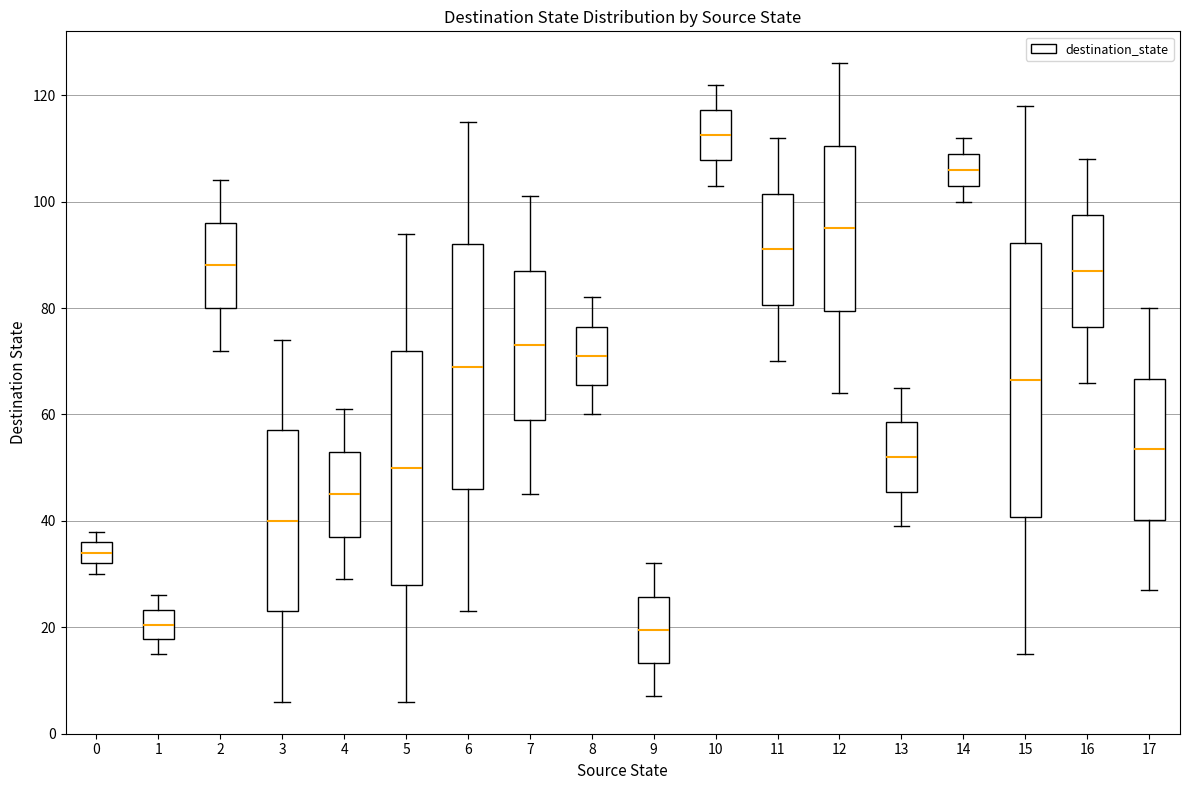

Reading left to right, transcribe this box plot: for each box, give where its median line is, the range the box spans, and where its two whiskers end, as read against the y-axis. The values are not printed on the chart, so give them approximately, as read against the axis.

0: median 34, box 32 to 36, whiskers 30 to 38
1: median 20, box 18 to 24, whiskers 16 to 26
2: median 88, box 80 to 96, whiskers 72 to 104
3: median 40, box 24 to 58, whiskers 6 to 74
4: median 46, box 38 to 54, whiskers 30 to 62
5: median 50, box 28 to 72, whiskers 6 to 94
6: median 70, box 46 to 92, whiskers 24 to 116
7: median 74, box 60 to 88, whiskers 46 to 102
8: median 72, box 66 to 76, whiskers 60 to 82
9: median 20, box 14 to 26, whiskers 8 to 32
10: median 112, box 108 to 118, whiskers 104 to 122
11: median 92, box 80 to 102, whiskers 70 to 112
12: median 96, box 80 to 110, whiskers 64 to 126
13: median 52, box 46 to 58, whiskers 40 to 66
14: median 106, box 104 to 110, whiskers 100 to 112
15: median 66, box 40 to 92, whiskers 16 to 118
16: median 88, box 76 to 98, whiskers 66 to 108
17: median 54, box 40 to 66, whiskers 28 to 80